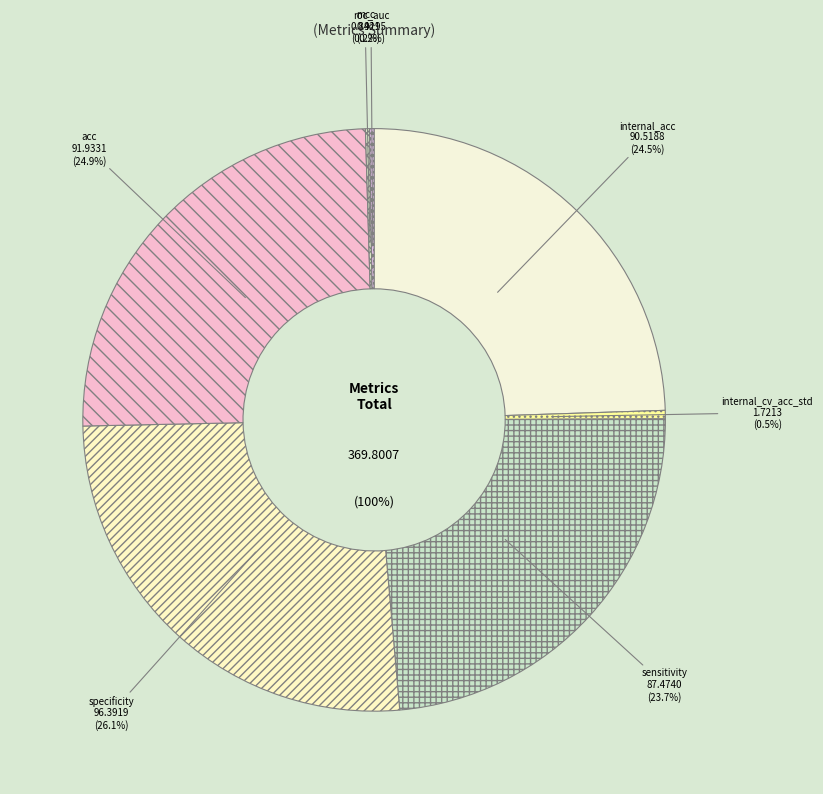

What is the smallest slice in the pie chart?

mcc